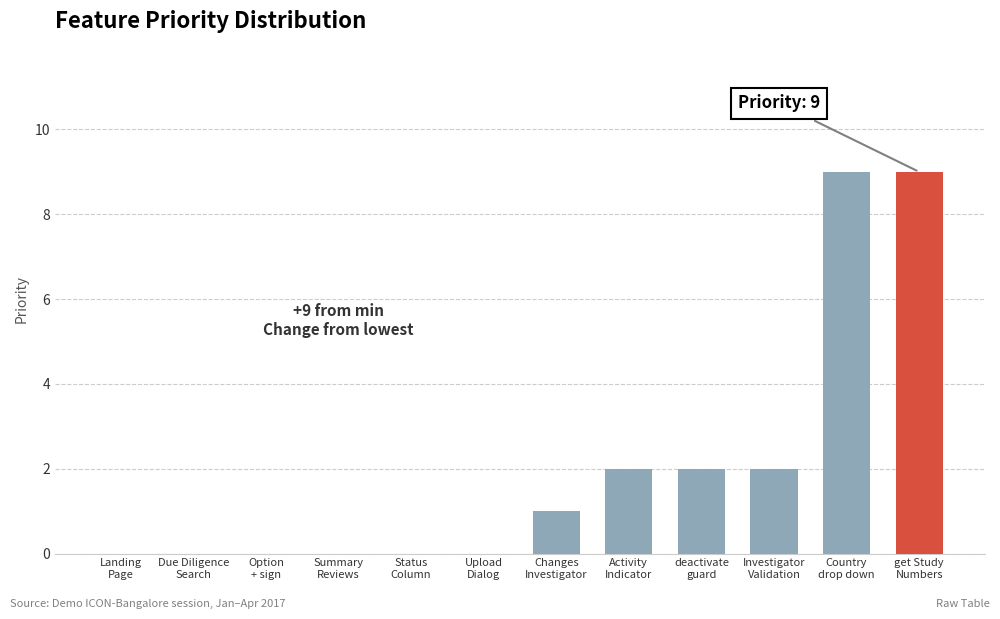

Between Activity
Indicator and Status
Column, which is larger?

Activity
Indicator